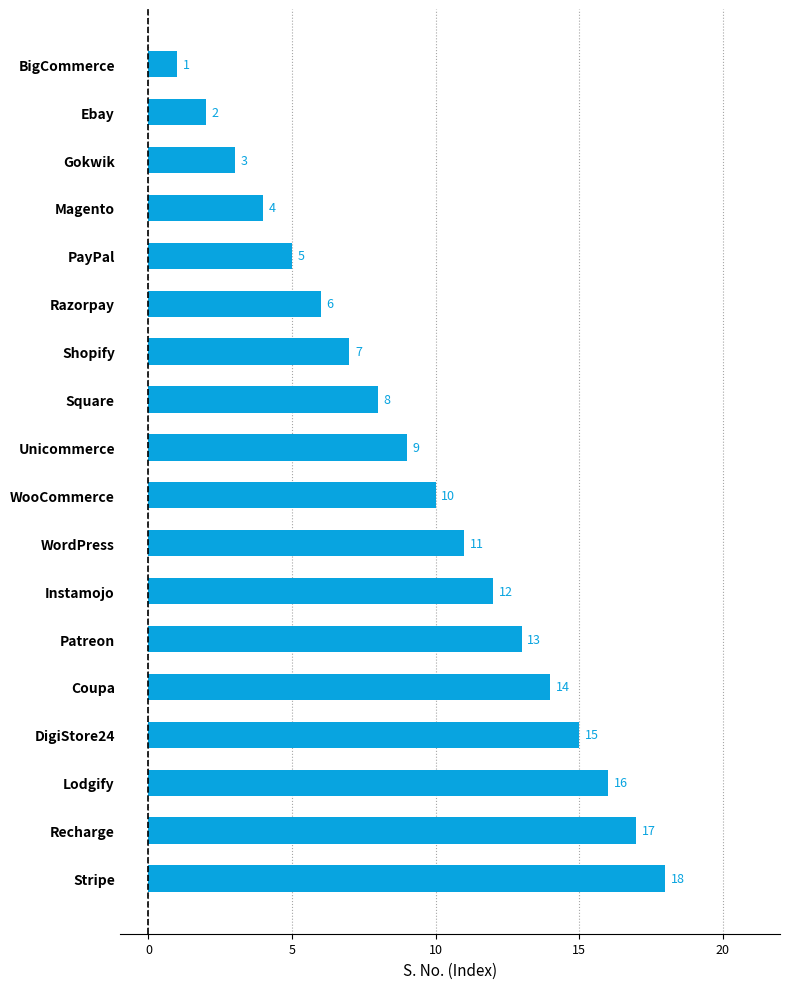

Count the number of data series in this chart.

1